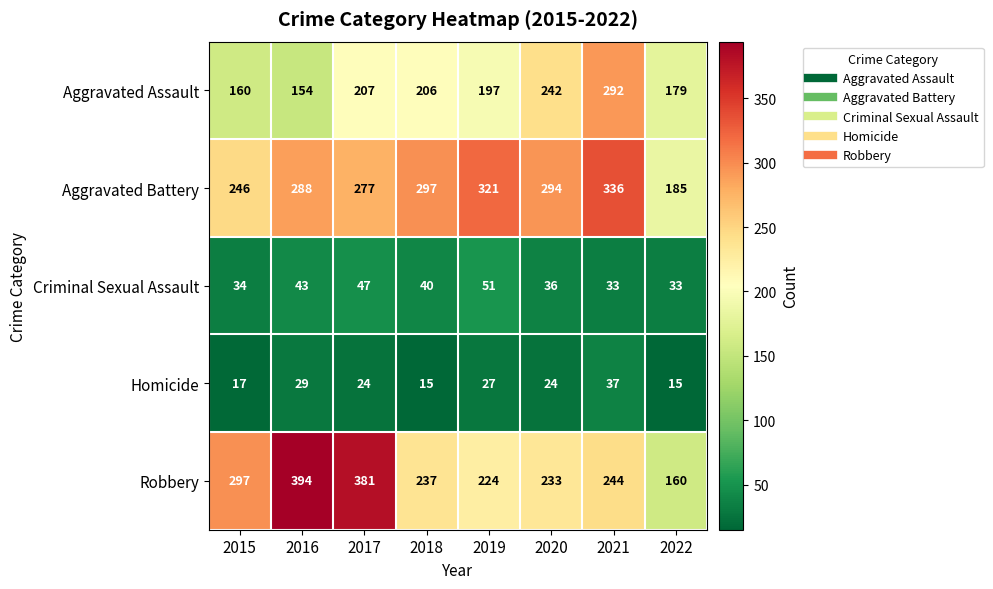

How many distinct data groups are displayed?

5